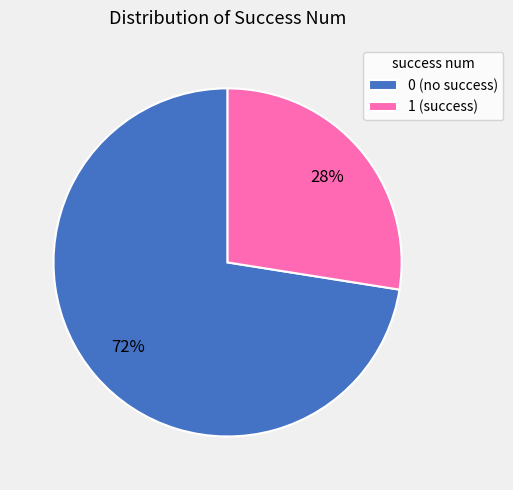

Is it true that 1 is 89% of the pie?

False